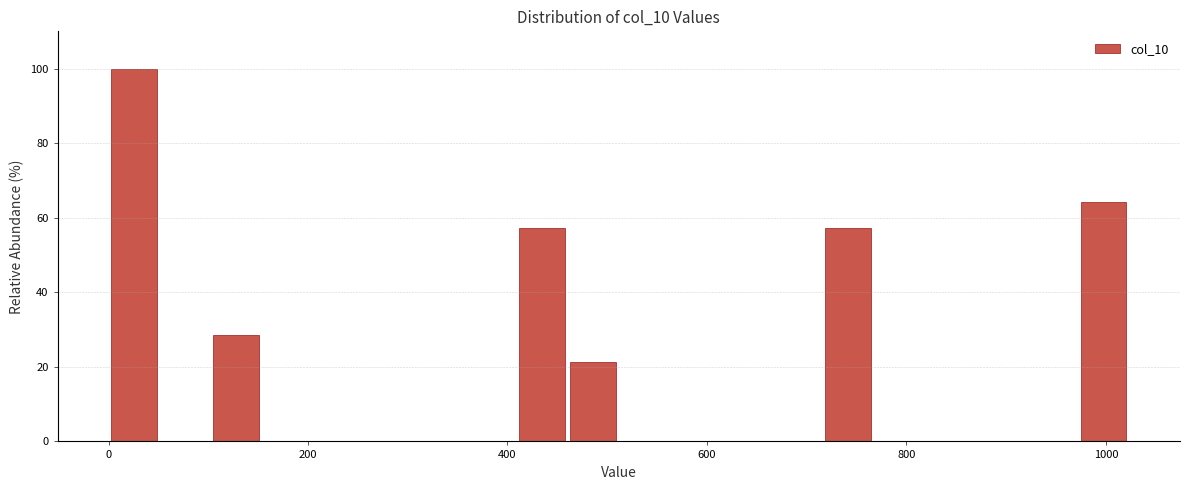

Read against the x-axis, roughly where is the centre of the tallest bar?

20